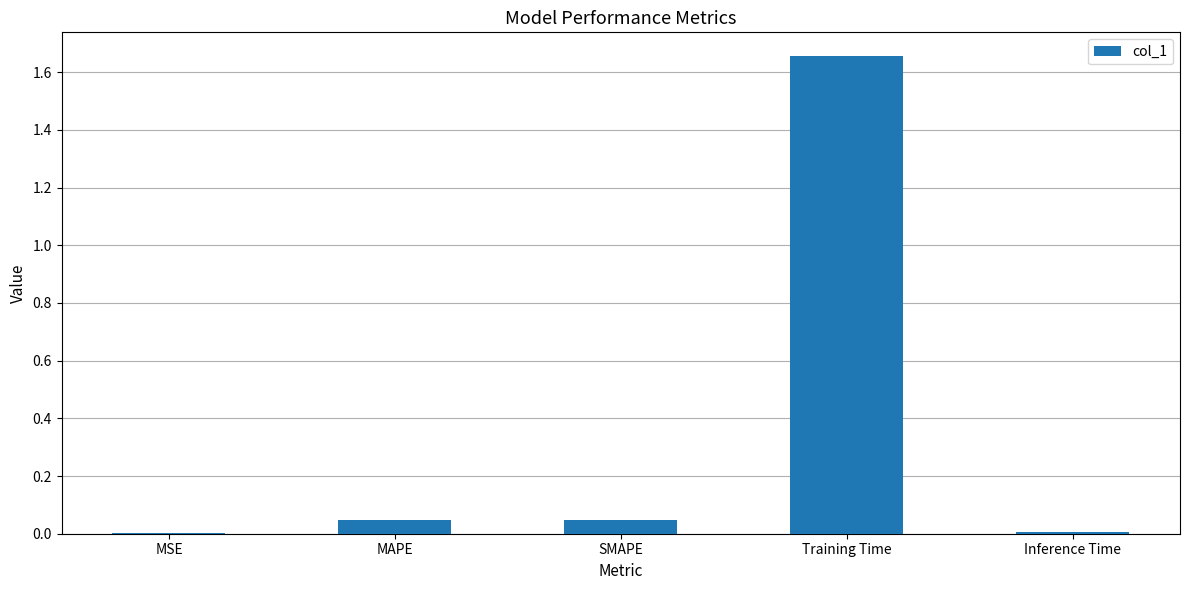

Which has a higher value, Training Time or SMAPE?

Training Time